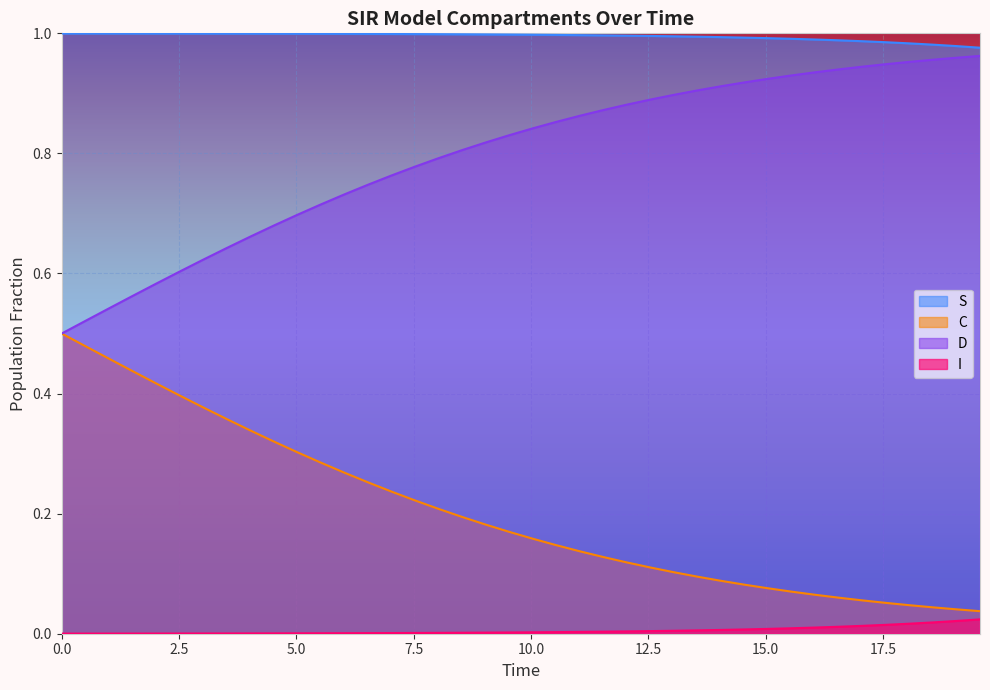

Reading left to right, what are all the values shown in this chart?

S: 1.0	1.0	1.0	1.0	1.0	1.0	1.0	1.0	1.0	1.0	1.0	1.0	1.0	1.0	1.0	1.0	1.0	1.0	1.0	1.0	1.0	1.0	1.0	1.0	1.0	1.0	1.0	1.0	1.0	1.0	1.0	1.0	1.0	1.0	1.0	1.0	1.0	1.0	1.0	1.0
I: 0.0	0.0	0.0	0.0	0.0	0.0	0.0	0.0	0.0	0.0	0.0	0.0	0.0	0.0	0.0	0.0	0.0	0.0	0.0	0.0	0.0	0.0	0.0	0.0	0.0	0.0	0.0	0.0	0.0	0.0	0.0	0.0	0.0	0.0	0.0	0.0	0.0	0.0	0.0	0.0
C: 0.5	0.5	0.5	0.4	0.4	0.4	0.4	0.4	0.3	0.3	0.3	0.3	0.3	0.3	0.2	0.2	0.2	0.2	0.2	0.2	0.2	0.1	0.1	0.1	0.1	0.1	0.1	0.1	0.1	0.1	0.1	0.1	0.1	0.1	0.1	0.1	0.0	0.0	0.0	0.0
D: 0.5	0.5	0.5	0.6	0.6	0.6	0.6	0.6	0.7	0.7	0.7	0.7	0.7	0.7	0.8	0.8	0.8	0.8	0.8	0.8	0.8	0.9	0.9	0.9	0.9	0.9	0.9	0.9	0.9	0.9	0.9	0.9	0.9	0.9	0.9	0.9	1.0	1.0	1.0	1.0